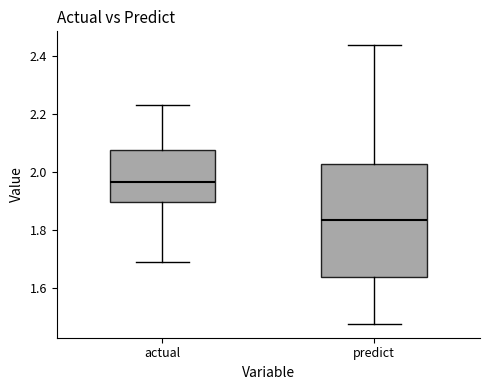

Which box has the lowest median line?

predict